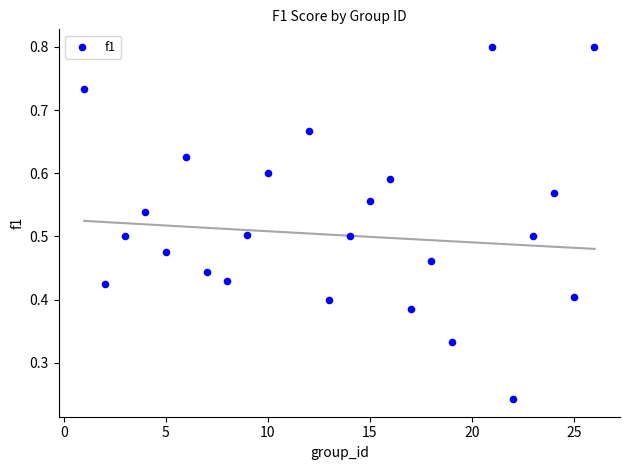

What is the range of X values (max minus min)?

25.0